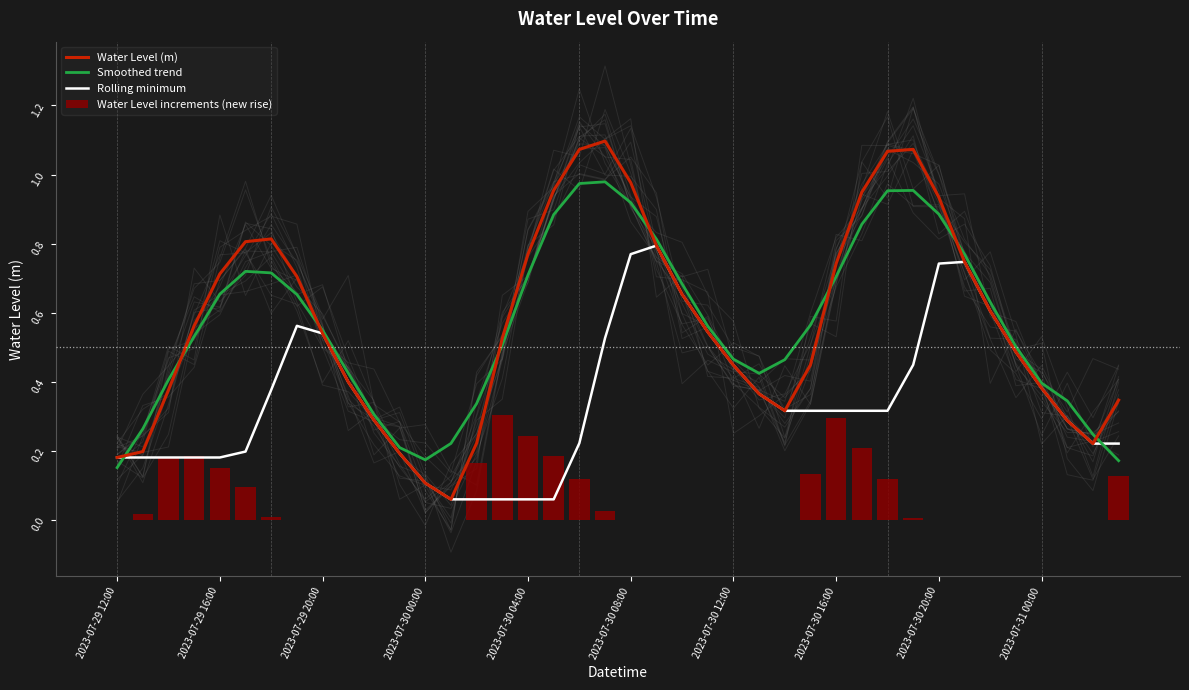

At 22, list the series in order from smallest to largest.

Water Level increments (new rise), Water Level (m), Rolling minimum, Smoothed trend